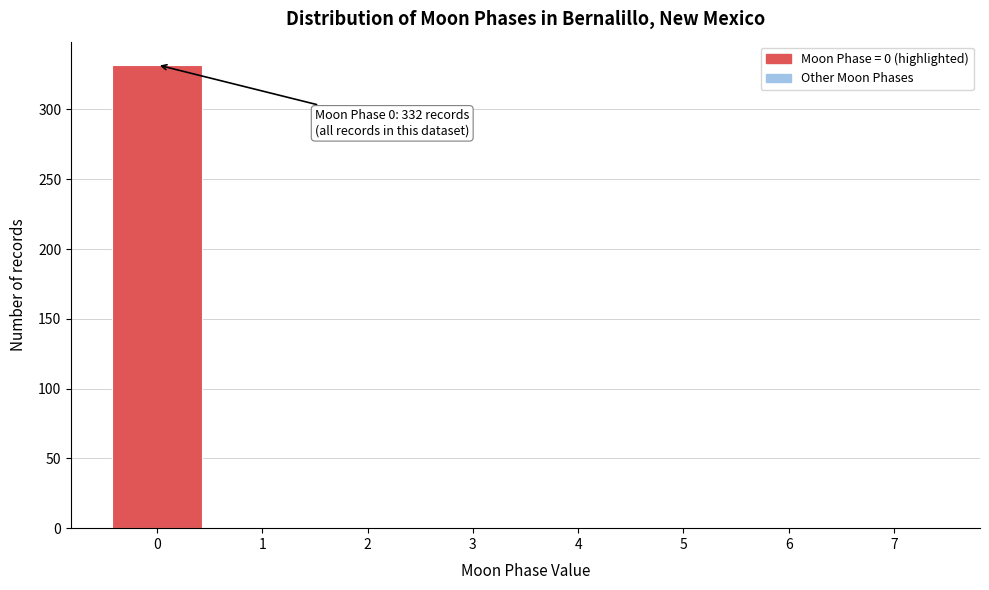

Which range on the x-axis has the tallest bar?

-0.5 to 0.5